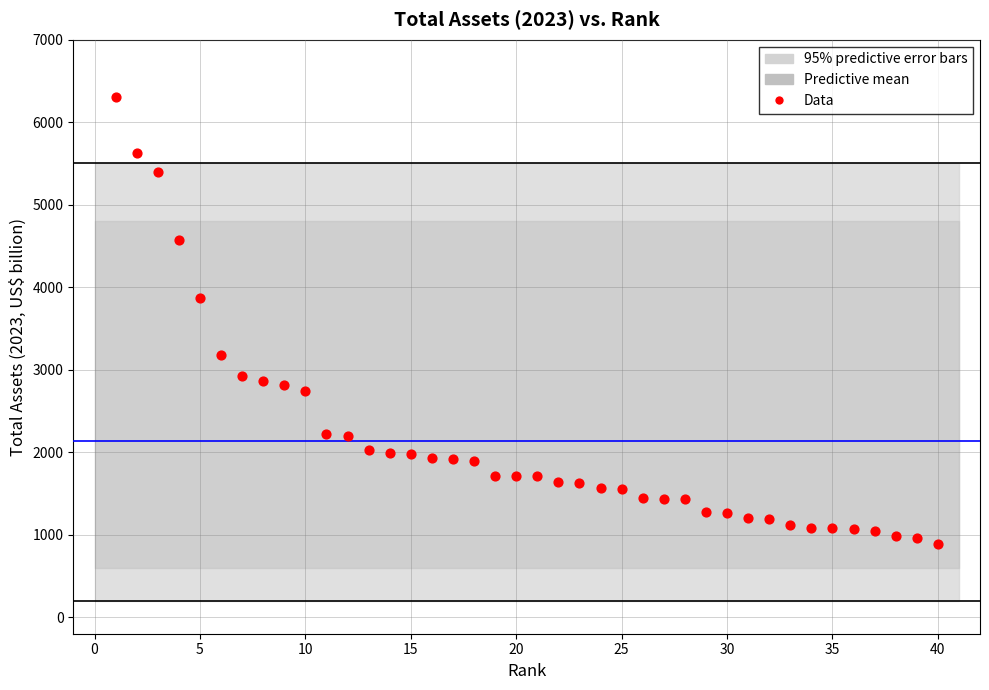

What is the range of Y values (max minus min)?

5421.1